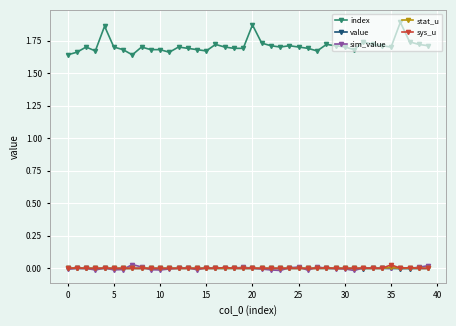

Which series has the largest range (max minus min)?

index